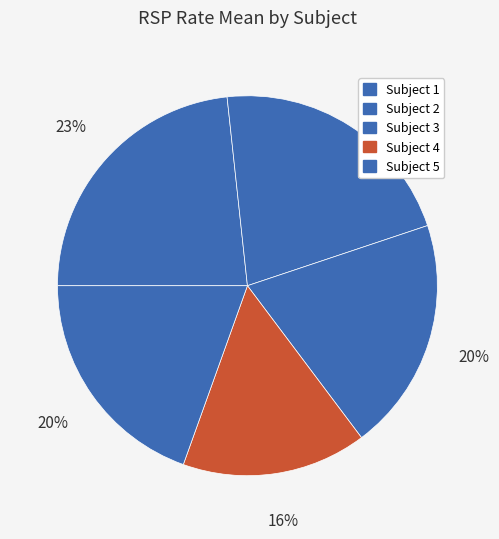

Count the number of slices in the pie.

5